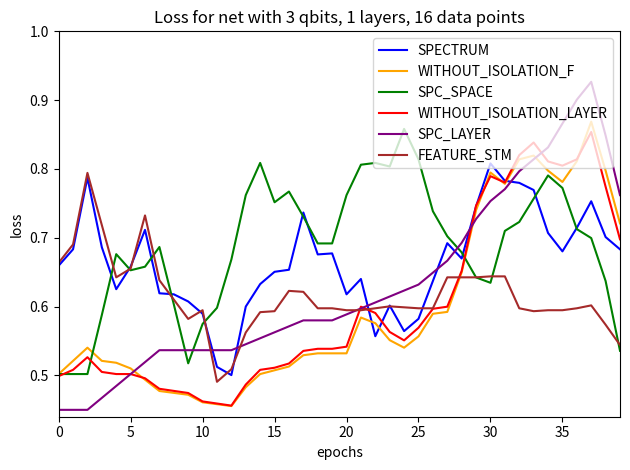

Which series has the largest total across all categories?

SPC_SPACE